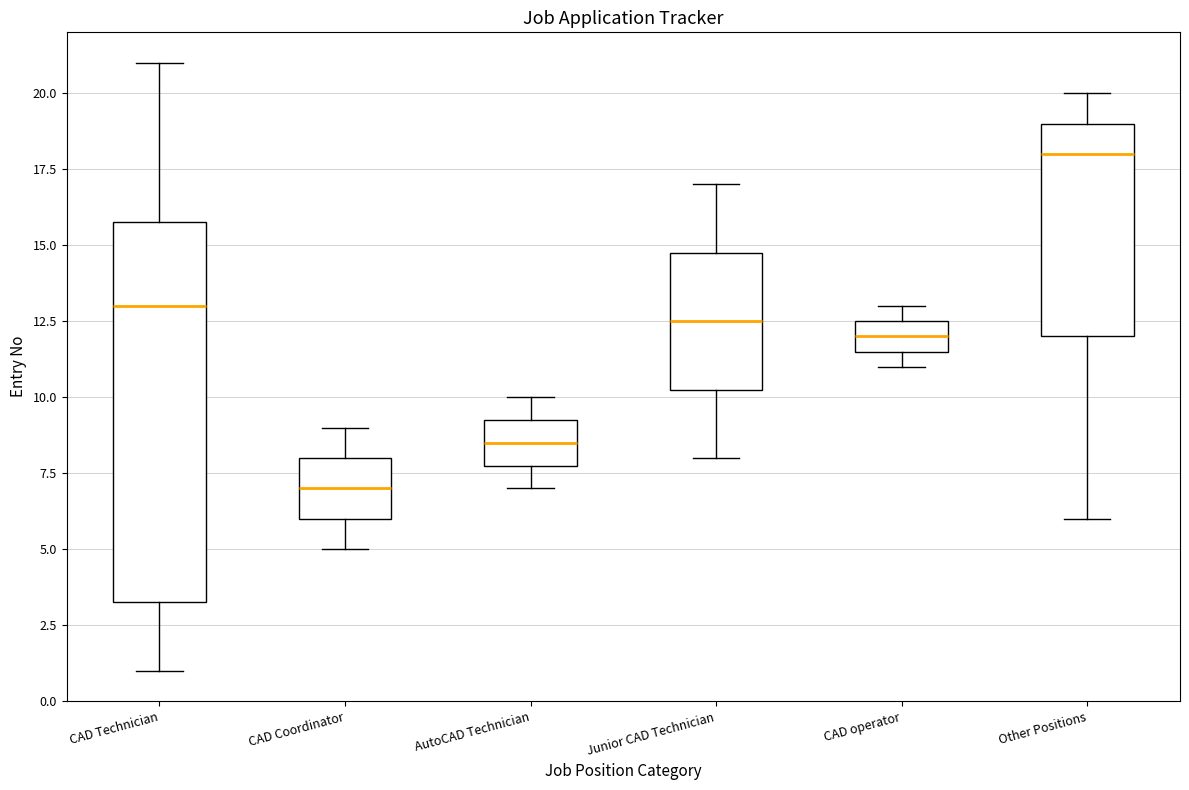

Which box has the lowest median line?

CAD Coordinator